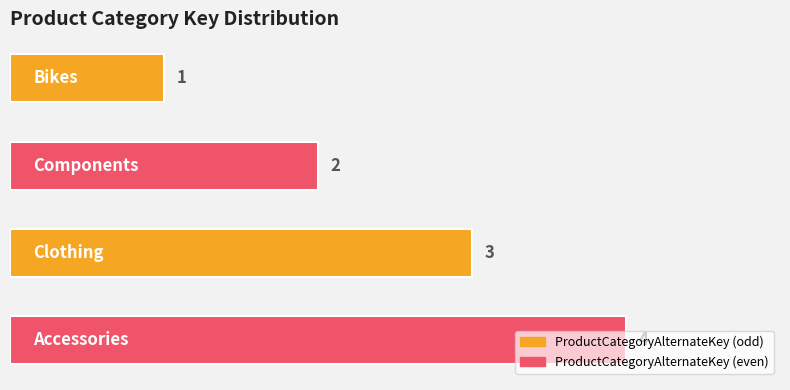

Does the chart contain stacked bars?

No